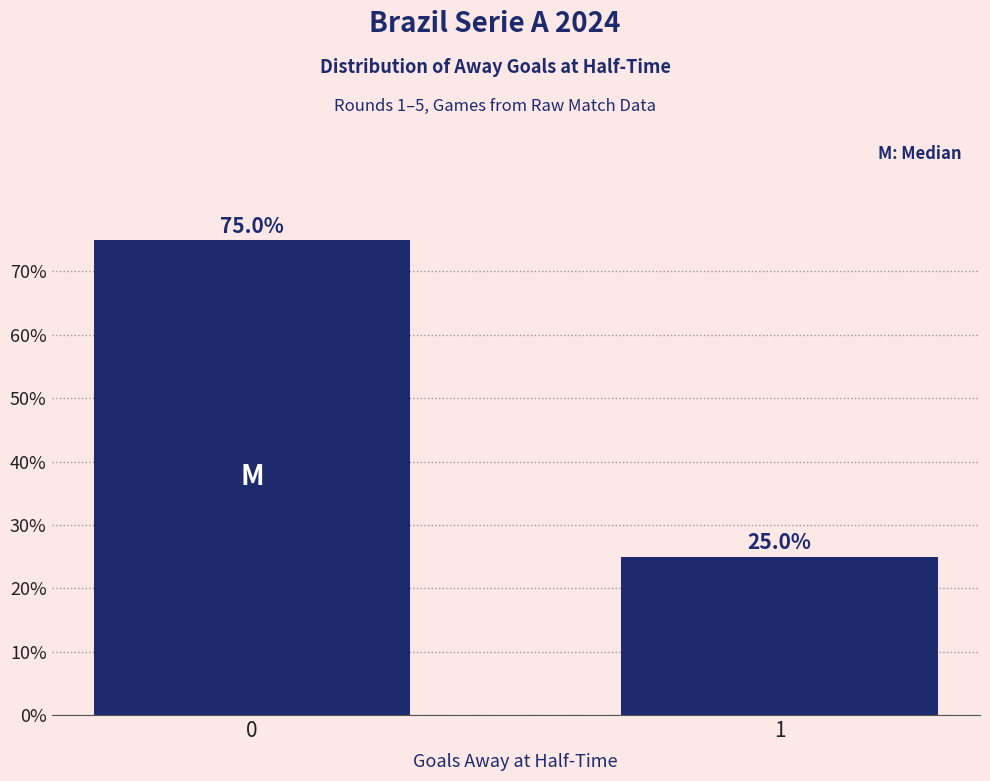

Which label corresponds to the smallest value in the chart?

1